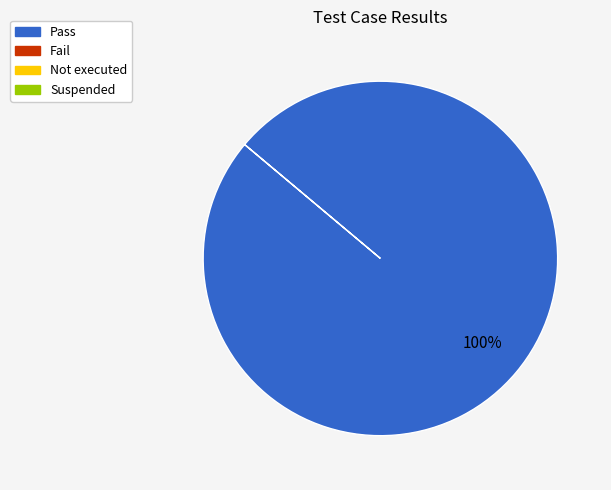

Is there any slice that represents more than half of the pie?

Yes